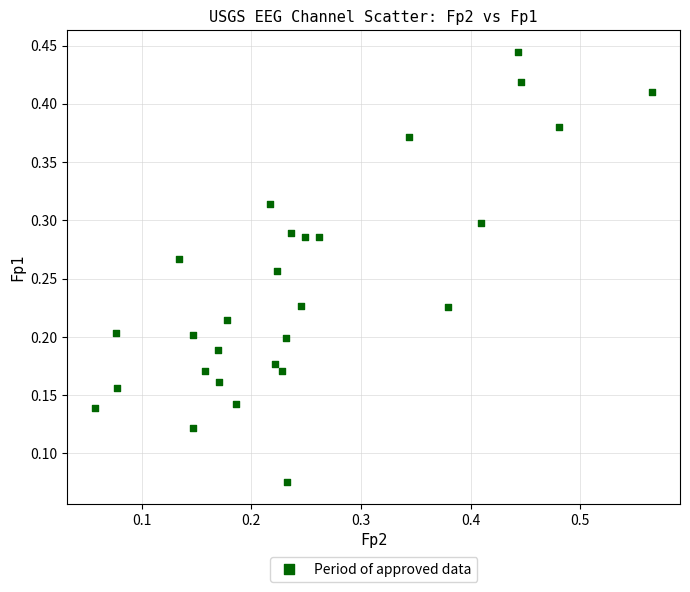

What is the range of X values (max minus min)?

0.5